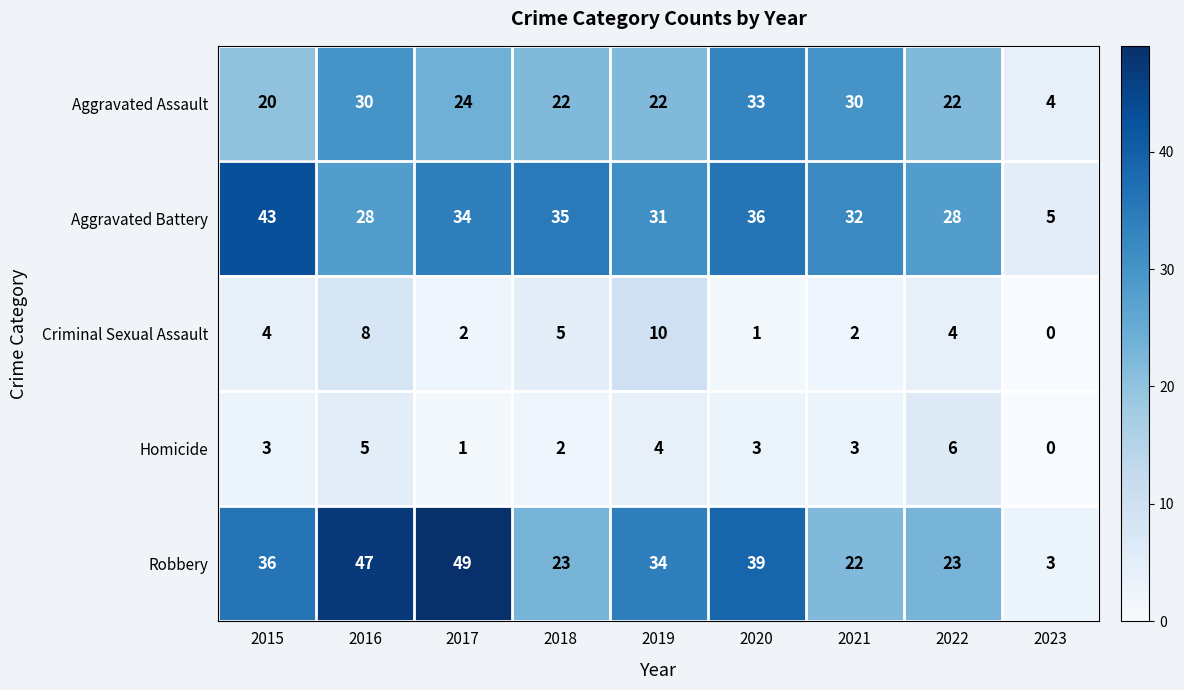

The Homicide series shows 3 at 2021. True or false?

True